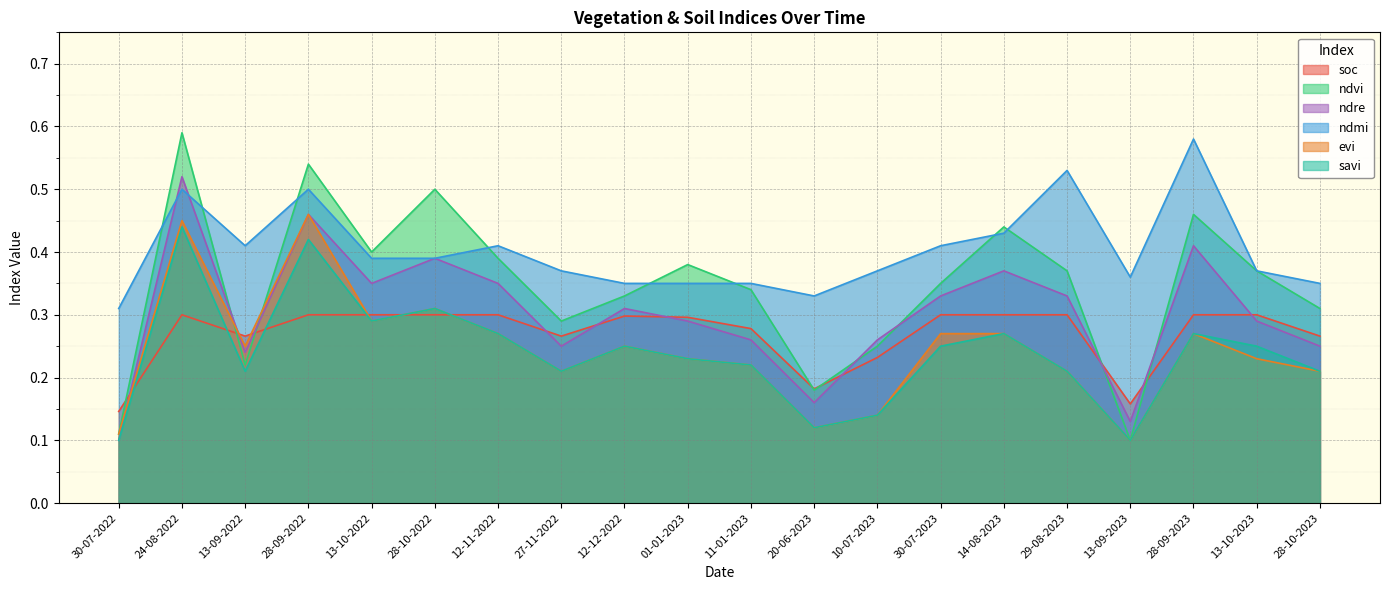

Which series has the largest total across all categories?

ndmi